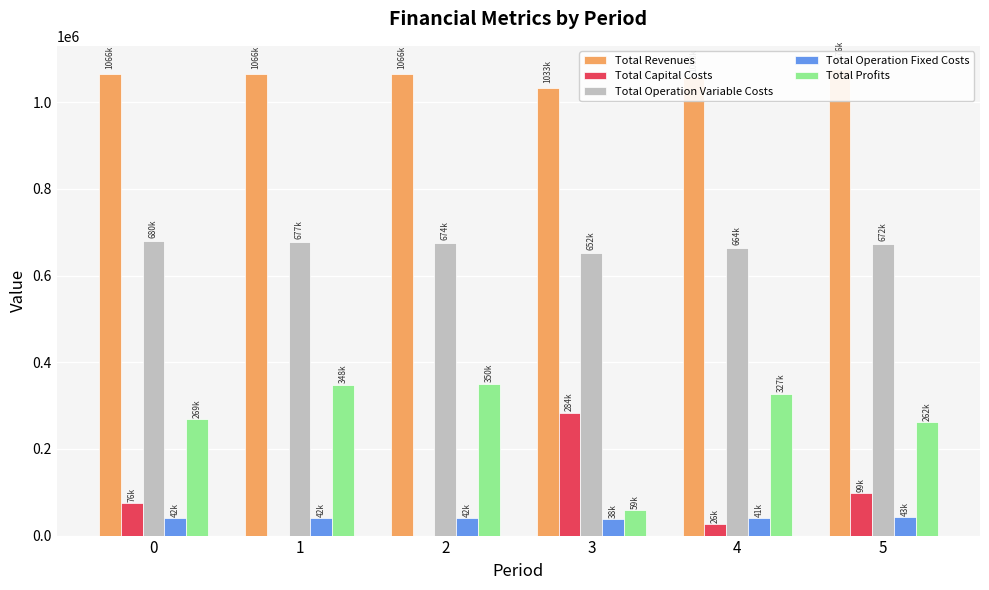

Reading right to left, list all the values displayed in this chart.

Total Revenues: 5=1076382.1	4=1058251.8	3=1033242.3	2=1066271.8	1=1066271.8	0=1066271.8
Total Capital Costs: 5=99200.0	4=26400.0	3=284000.0	2=0.0	1=0.0	0=76000.0
Total Operation Variable Costs: 5=672161.7	4=664186.0	3=652141.7	2=674375.7	1=677083.5	0=679787.7
Total Operation Fixed Costs: 5=43043.3	4=40605.3	3=37831.1	2=41614.2	1=41614.2	0=41614.2
Total Profits: 5=261977.0	4=327060.5	3=59269.6	2=350281.9	1=347574.1	0=268870.0